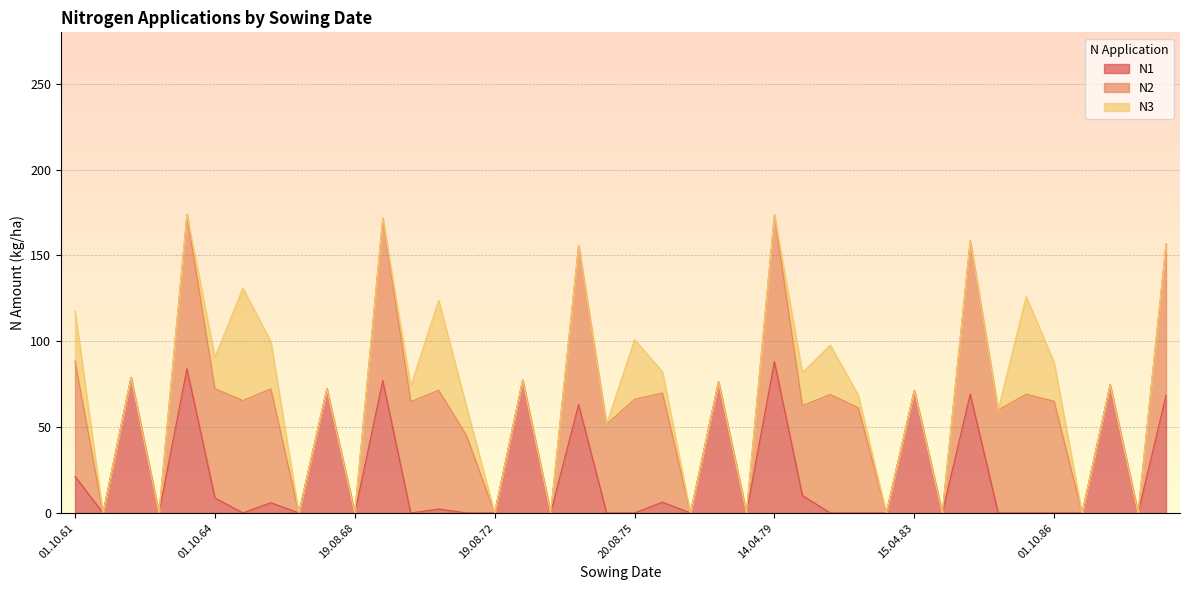

What position from the left is 12.08.82?

30